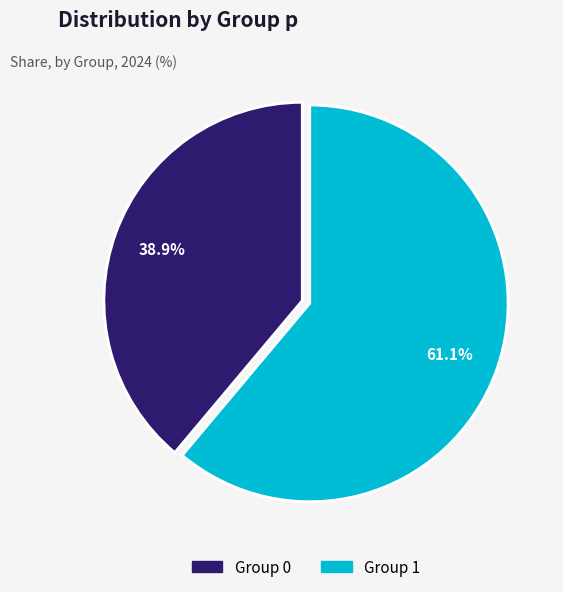

Is there a majority slice in this chart?

Yes